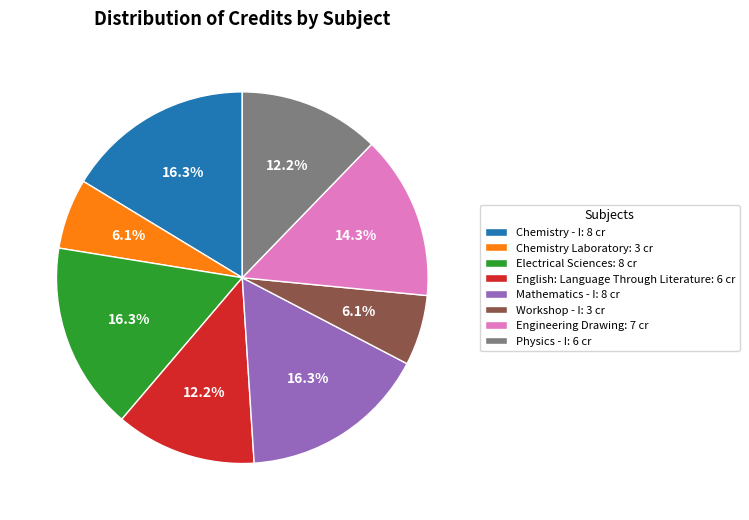

To the nearest percent, what is the combined percentage of Mathematics - I and Workshop - I?

22%